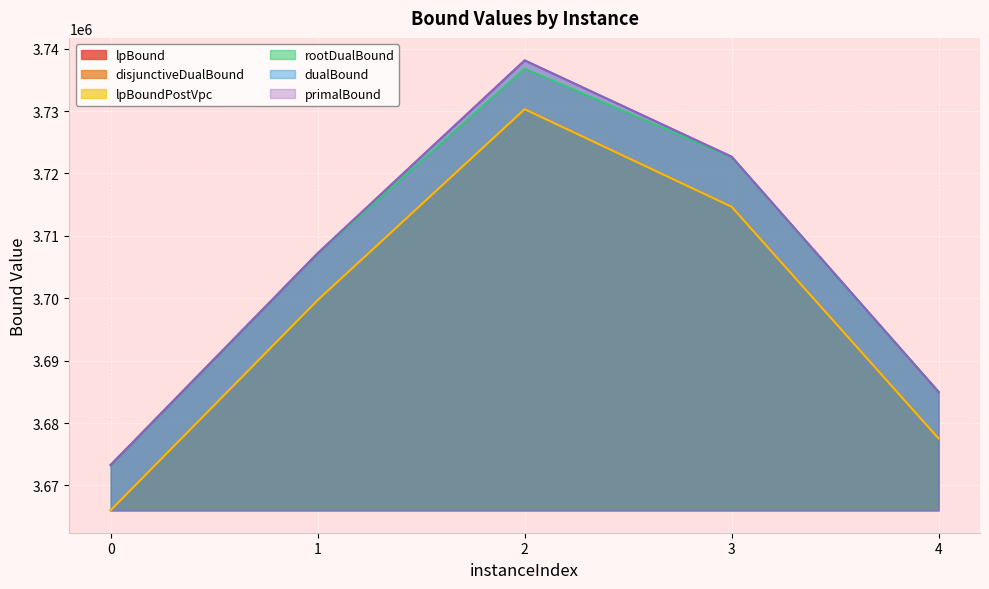

True or false: lpBound and lpBoundPostVpc intersect in this chart.

False